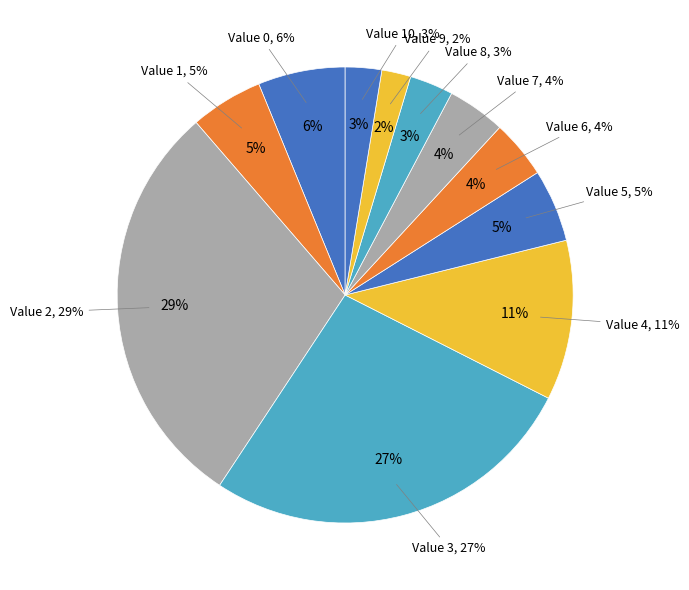

Which category has the biggest portion of the pie?

2